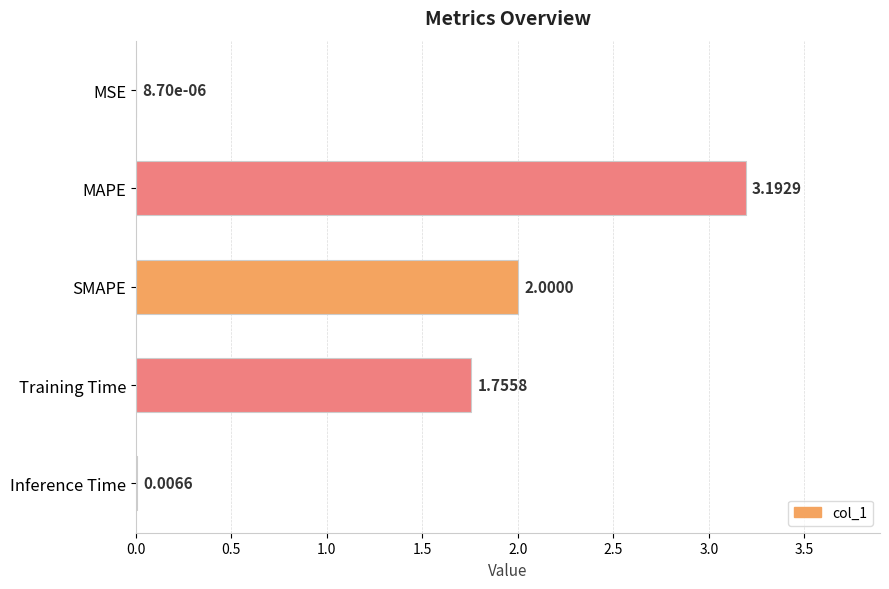

How many data points are above 1?

3